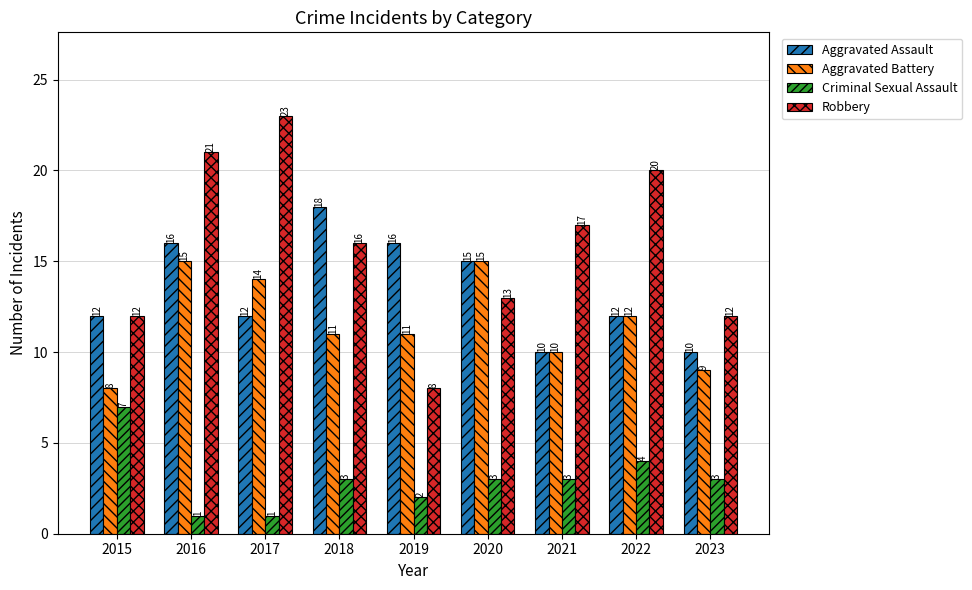

Which series has the widest spread of values?

Robbery